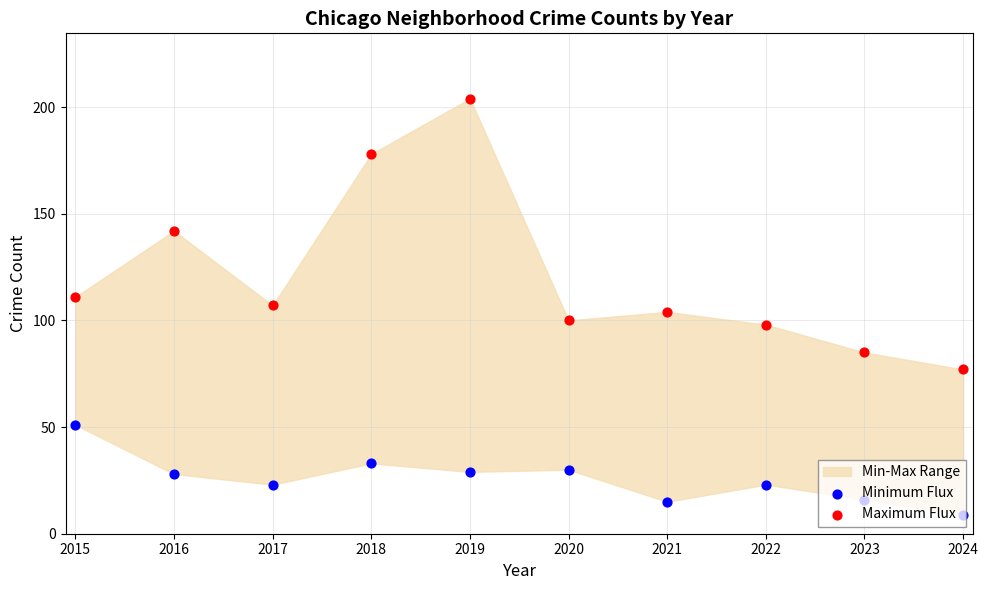

At which category is the sum across all series the highest?

2019